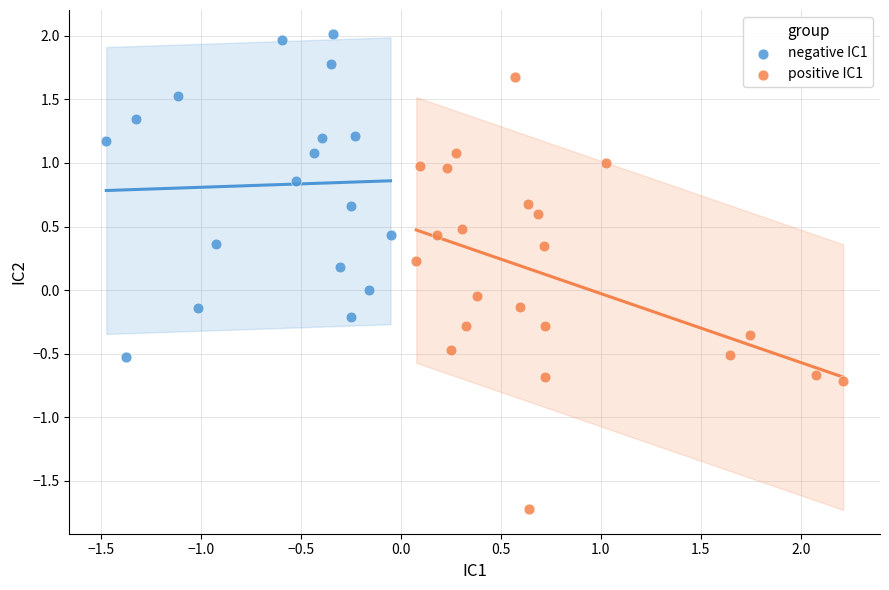

Which series reaches the maximum Y coordinate?

negative IC1